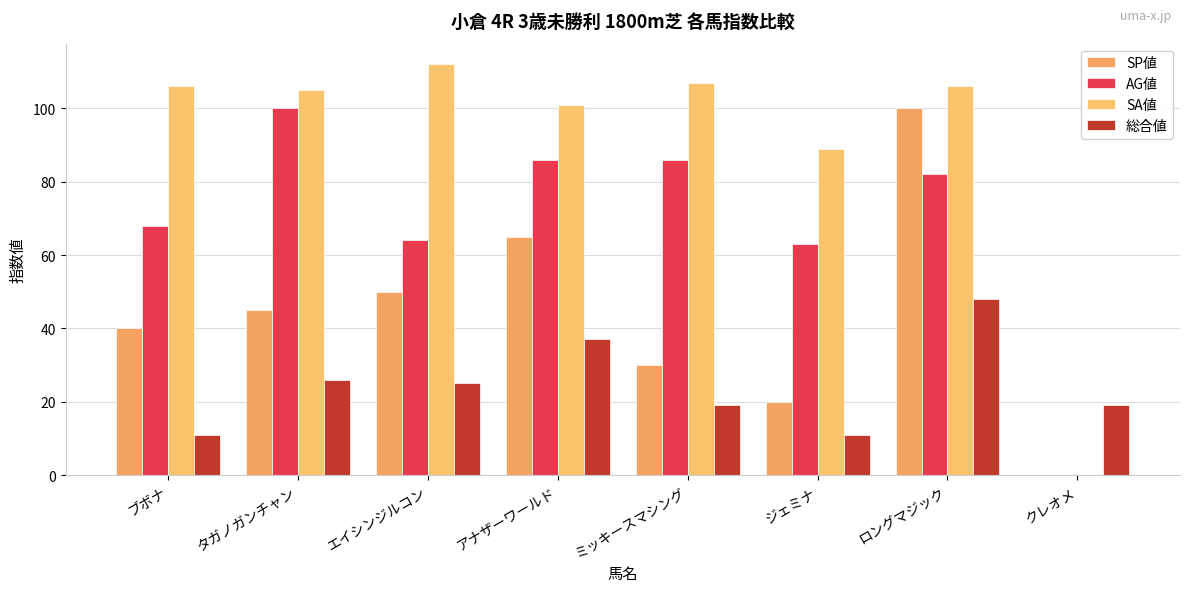

What are all the series names shown in the legend?

SP値, AG値, SA値, 総合値